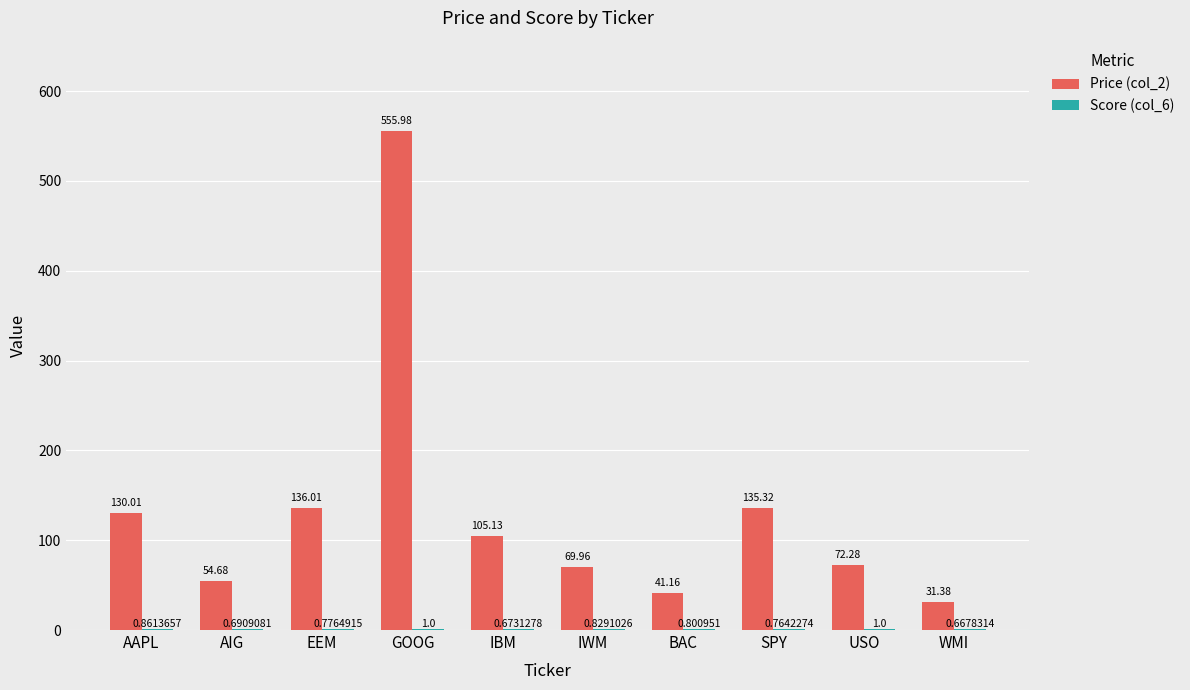

Which series has the widest spread of values?

Price (col_2)